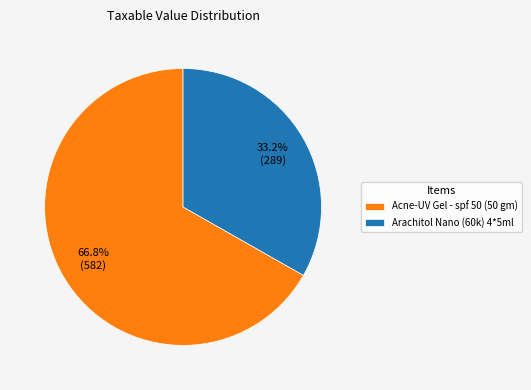

Does any single category account for the majority?

Yes